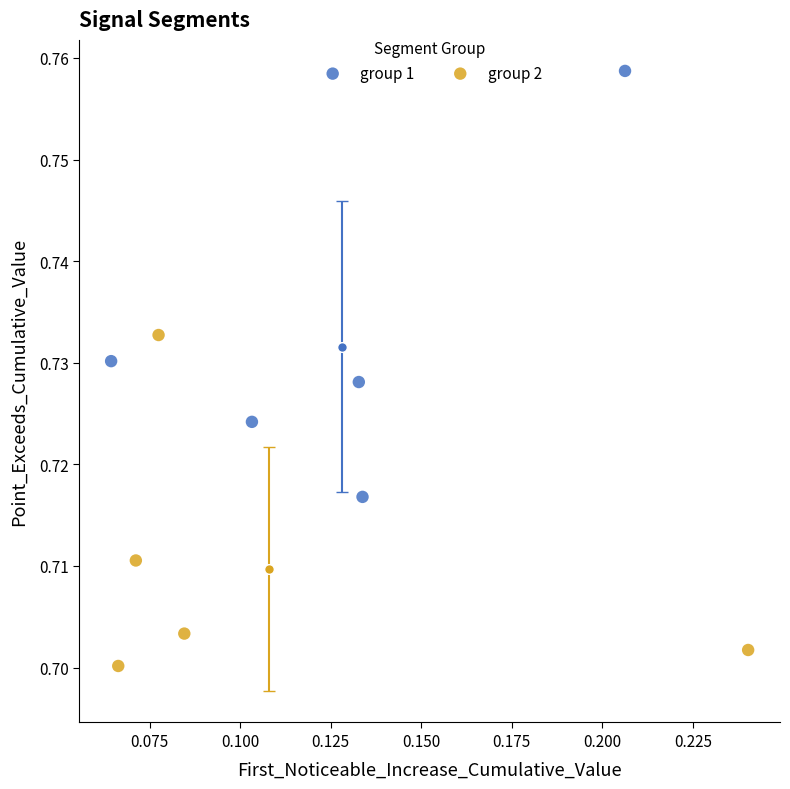

Which series has the widest spread of Y values?

group 1